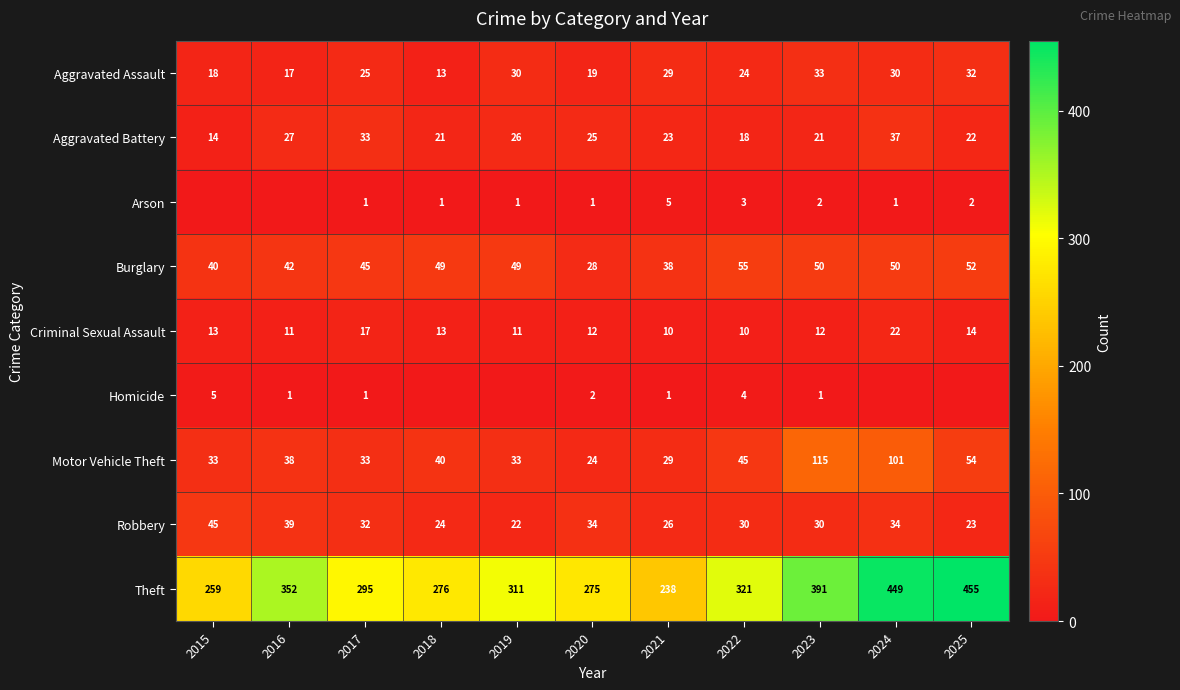

At which category does the chart reach its minimum across all series?

2015